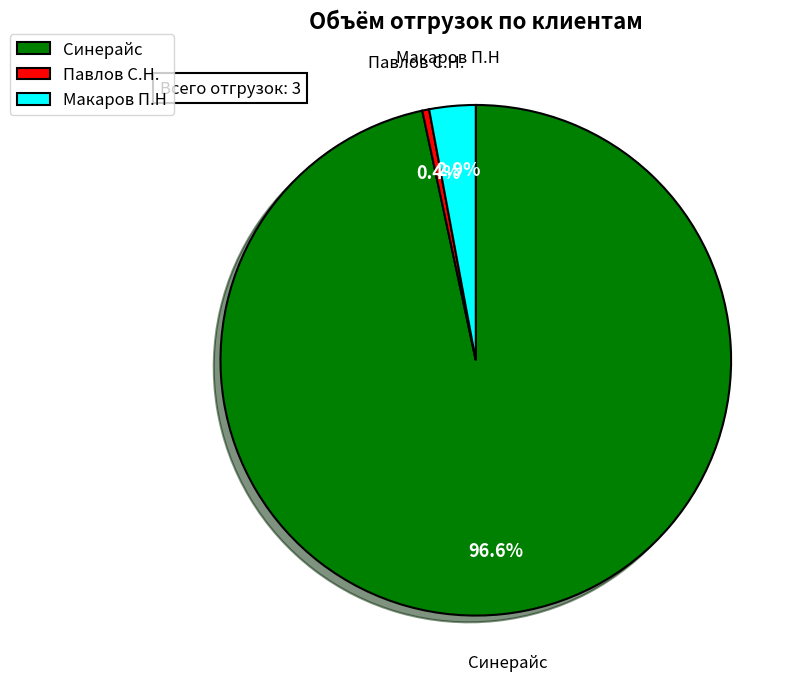

Rank the categories by value from lowest to highest.

Павлов С.Н., Макаров П.Н, Синерайс